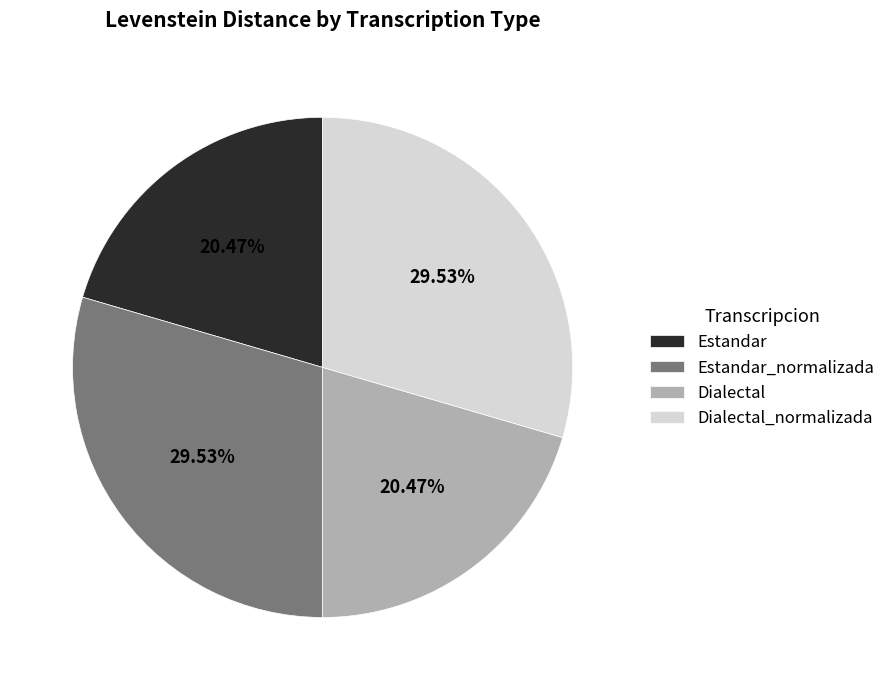

How many segments does this pie chart have?

4